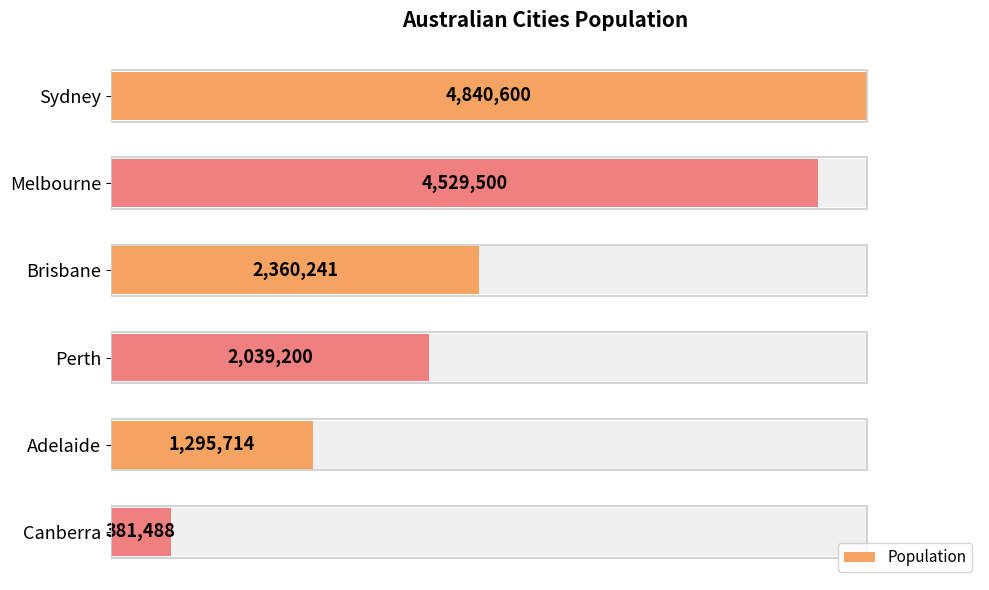

What is the difference between the second highest and second lowest values?

3233786